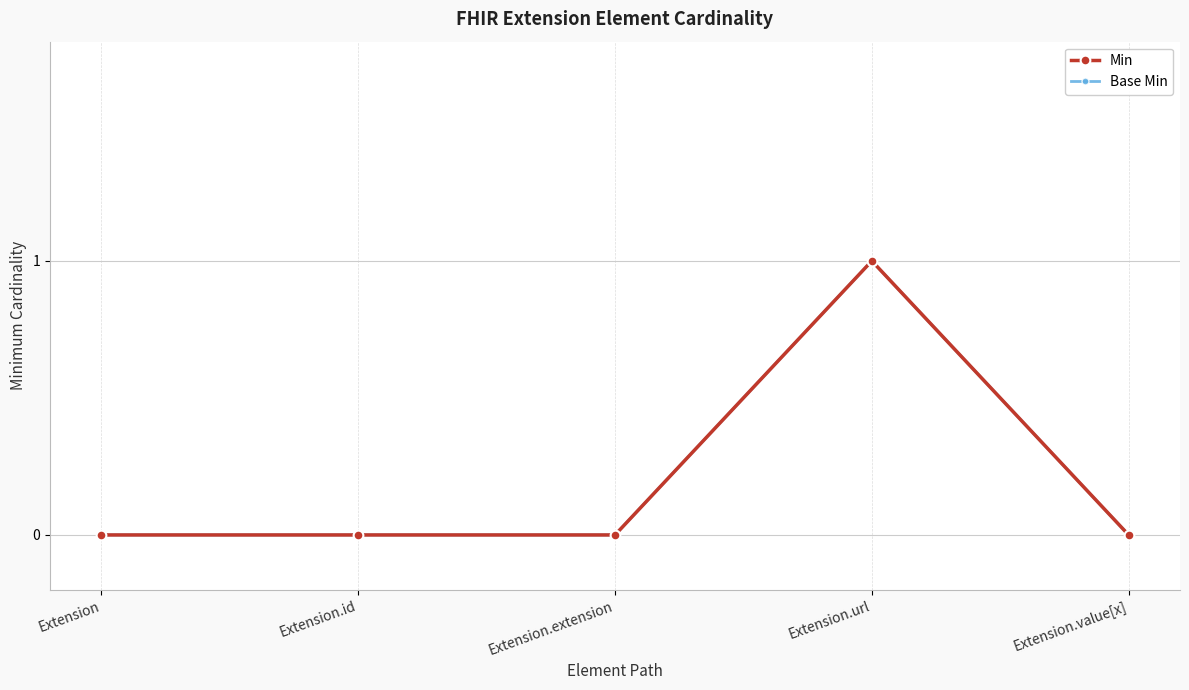

True or false: Base Min and Min intersect in this chart.

False